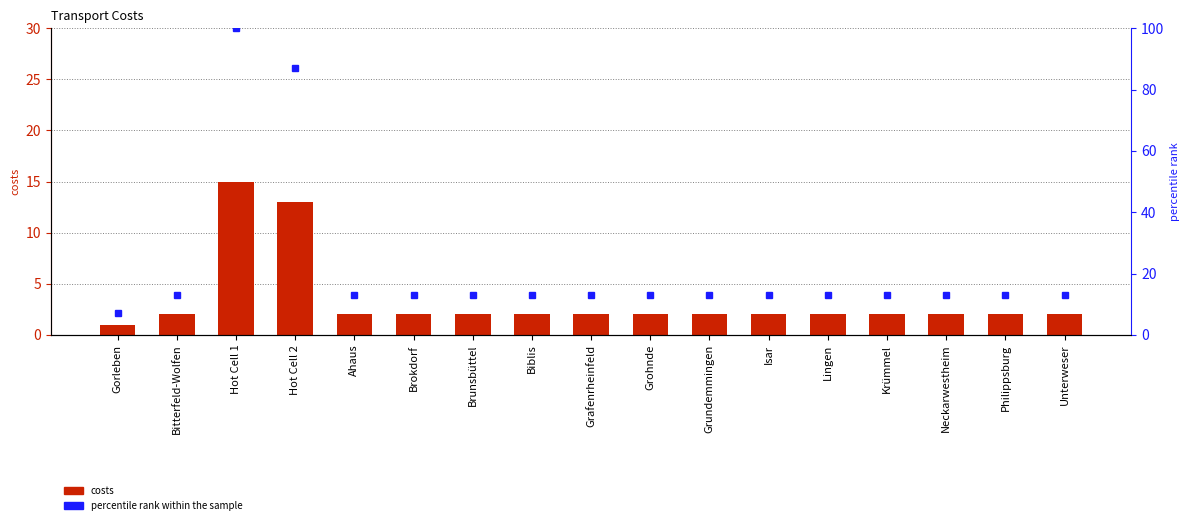

What is the difference between the second highest and minimum values in the percentile rank within the sample series?

80